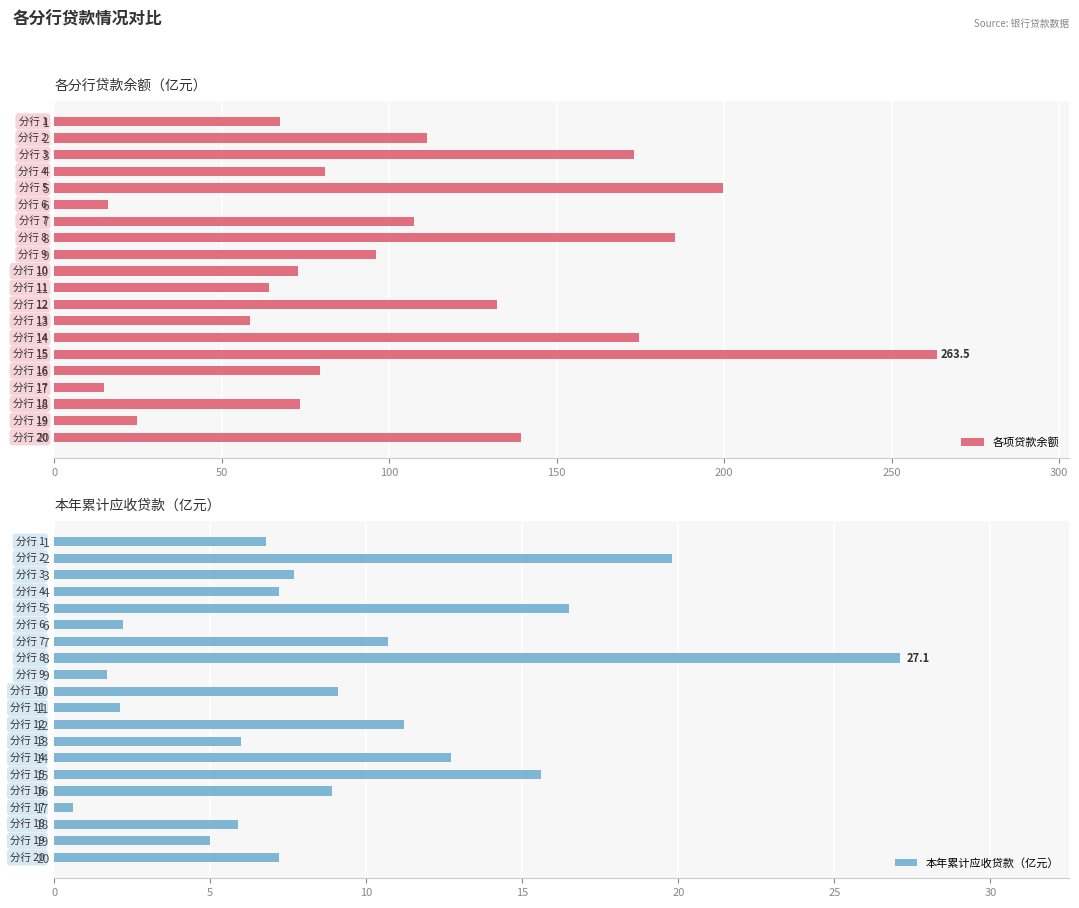

What is the sum of the 各项贷款余额 values at 10 and 3?

245.8